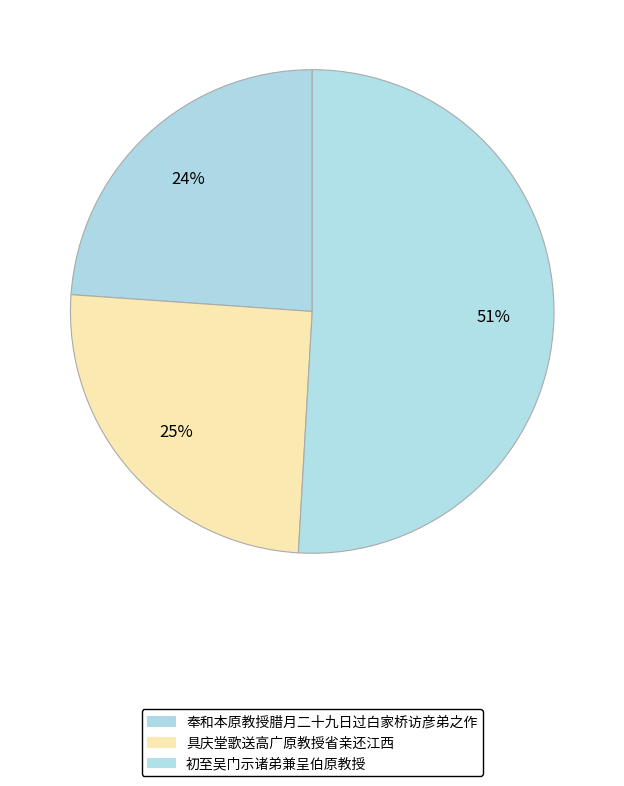

How many segments does this pie chart have?

3